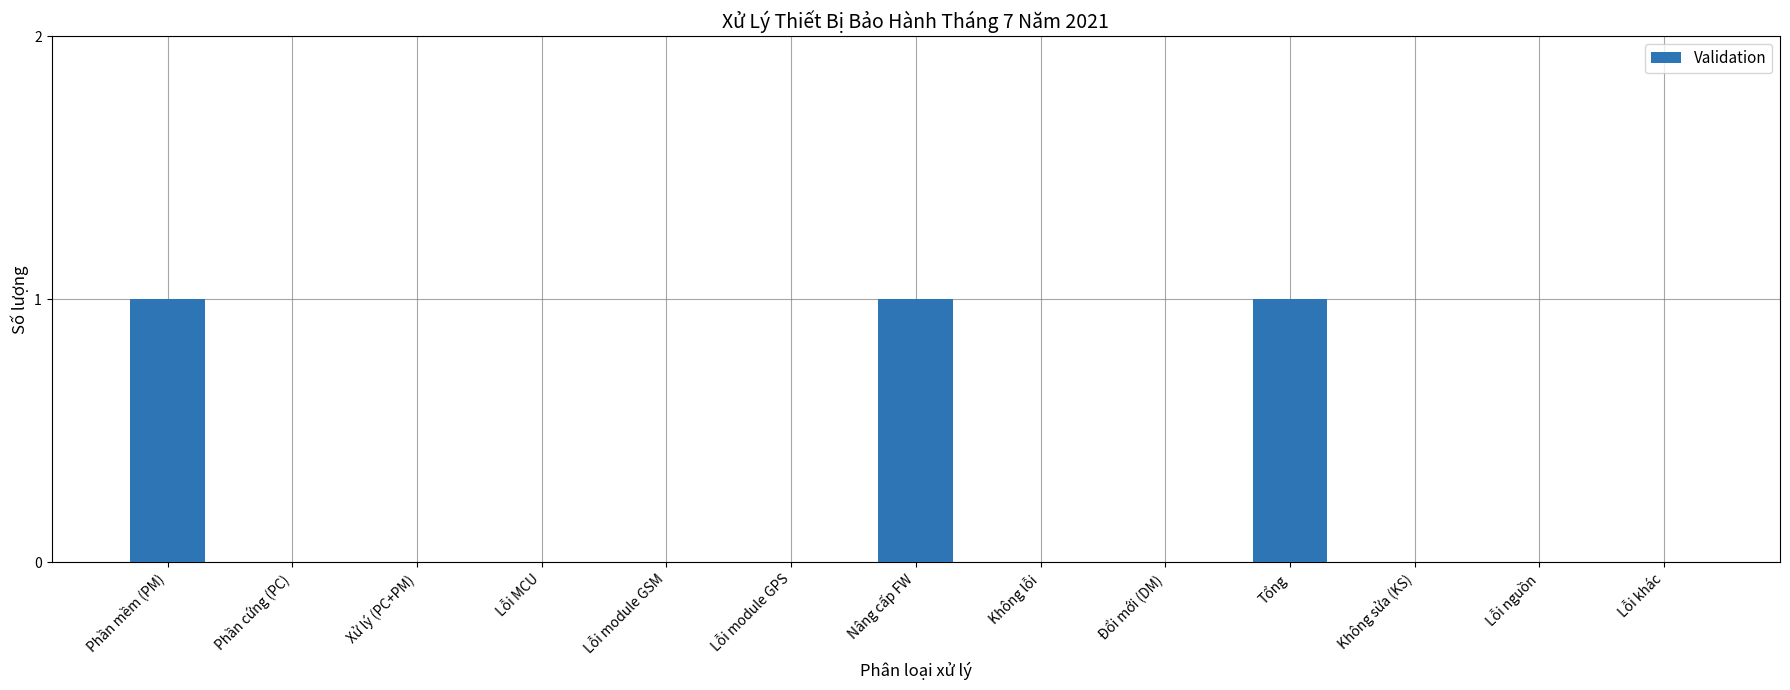

Does the chart contain stacked bars?

No